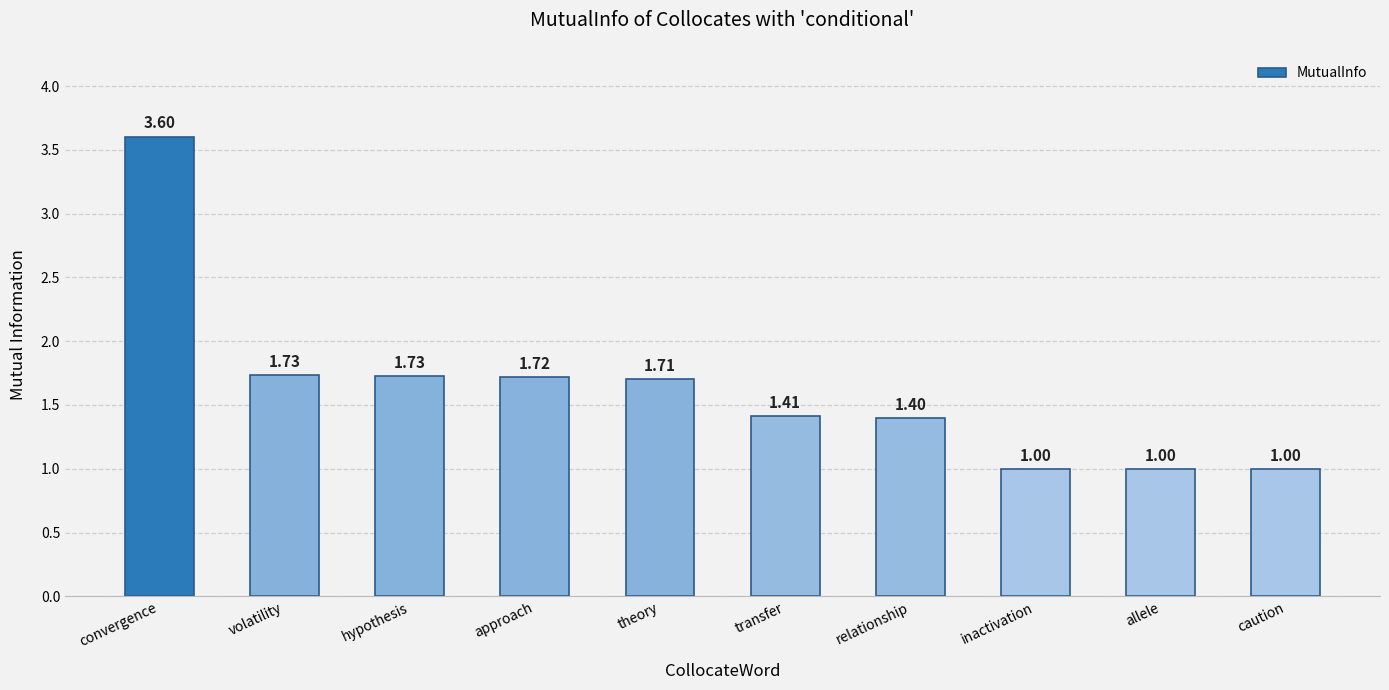

The value at convergence is 3.6. True or false?

True